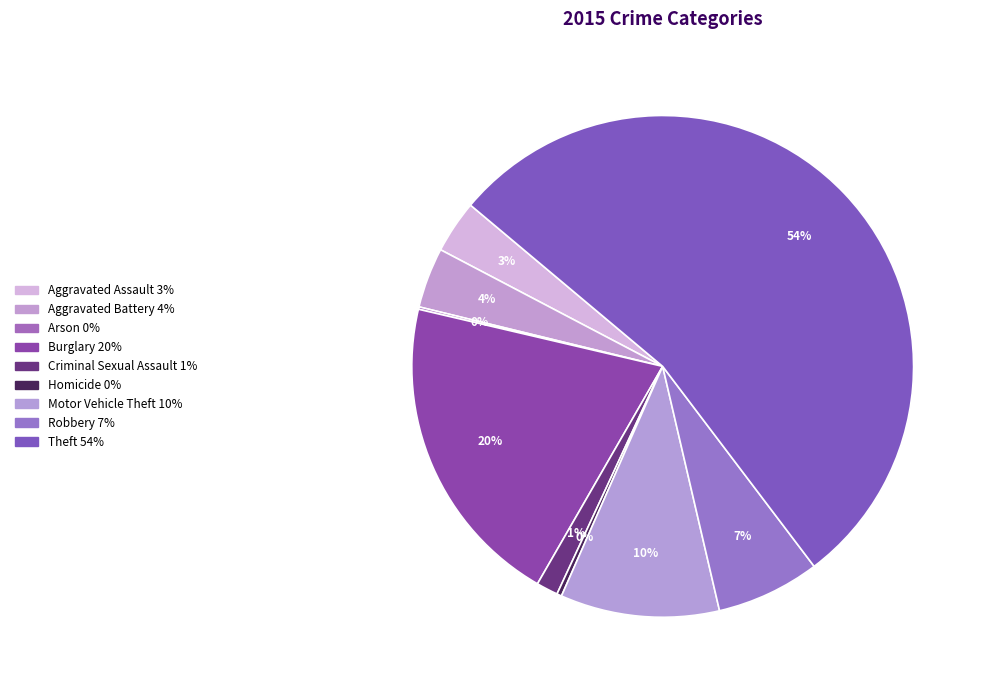

The Criminal Sexual Assault slice represents 11% of the pie. True or false?

False